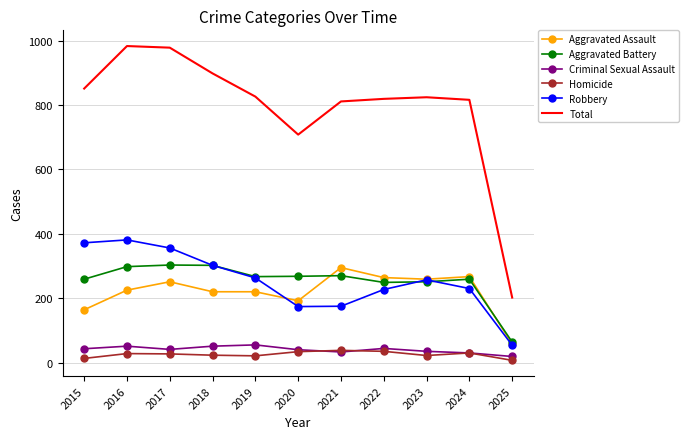

What value does the Homicide series have at 2022?

35